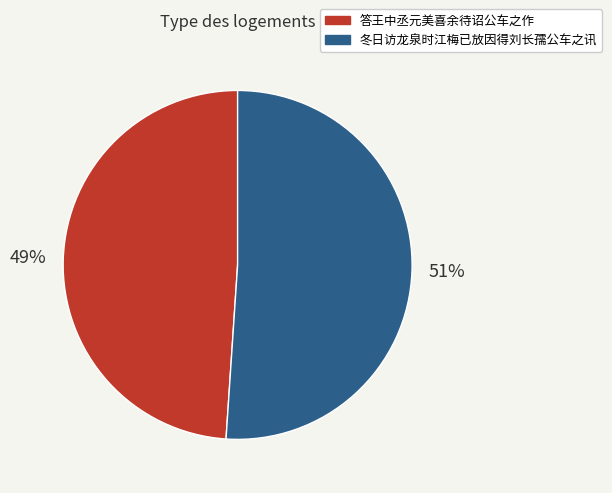

To the nearest percent, what is the difference between the 答王中丞元美喜余待诏公车之作 and 冬日访龙泉时江梅已放因得刘长孺公车之讯 slice percentages?

2%